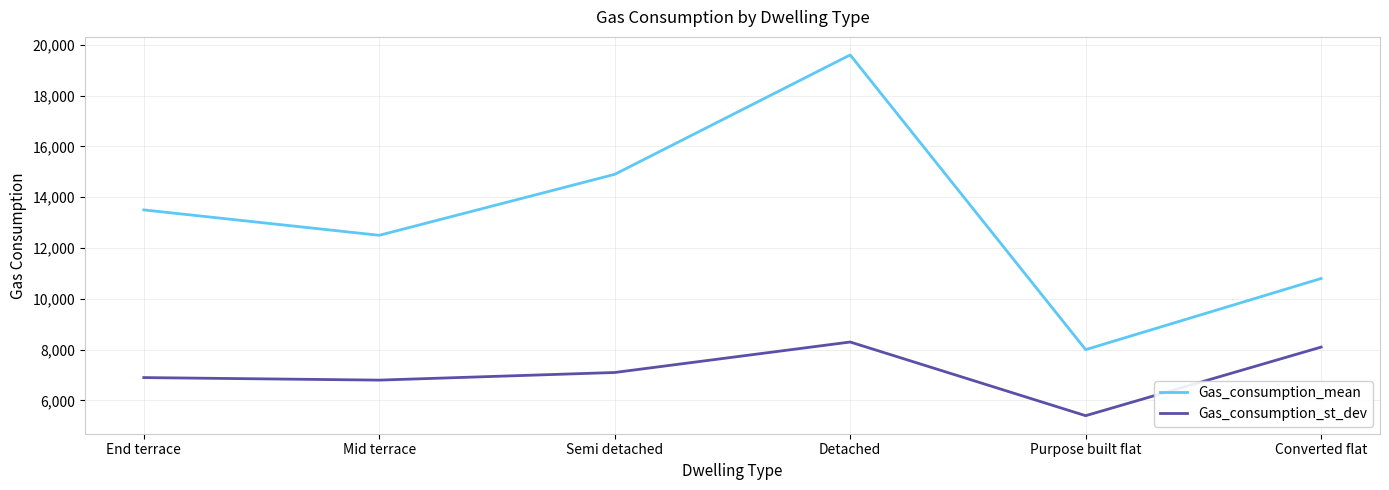

What are all the series names shown in the legend?

Gas_consumption_mean, Gas_consumption_st_dev